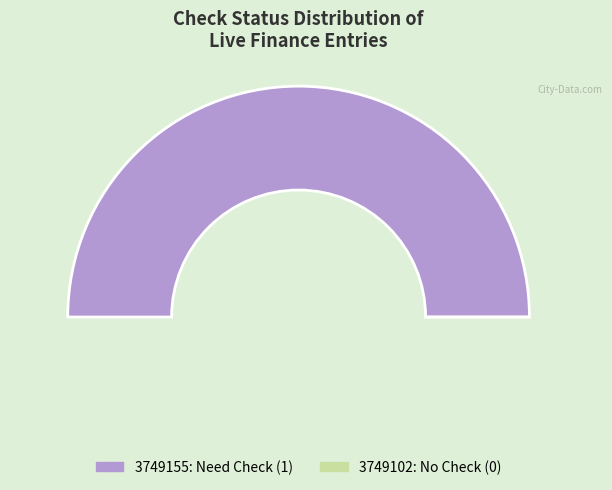

What is the smallest slice in the pie chart?

3749102